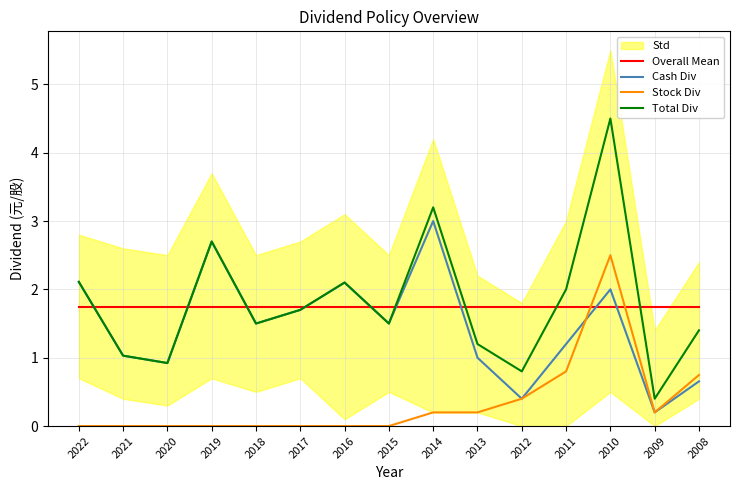

Is it true that Cash Div equals 0.5 at 2015?

False